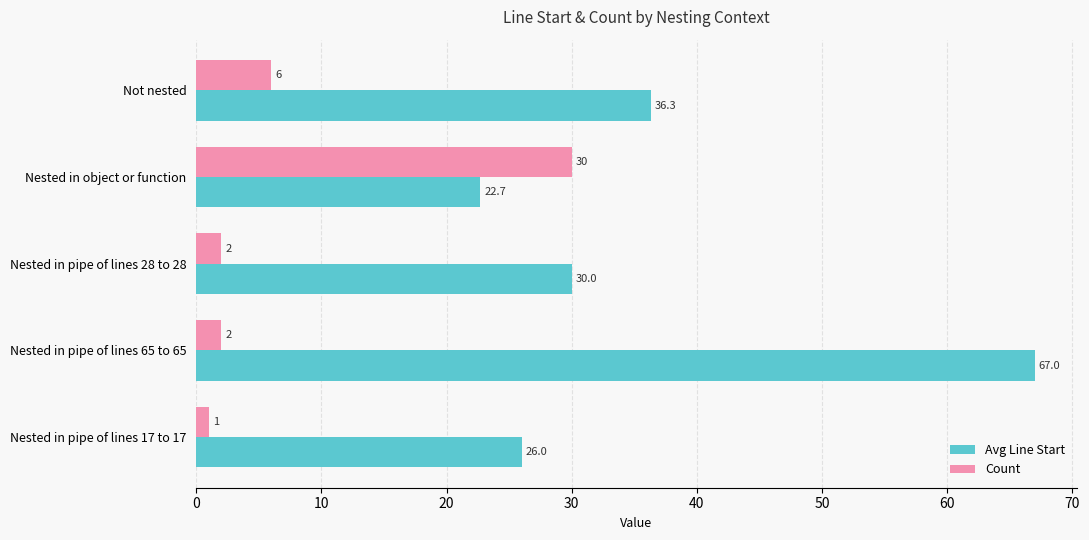

Which category has the highest value in the Avg Line Start series?

Nested in pipe of lines 65 to 65